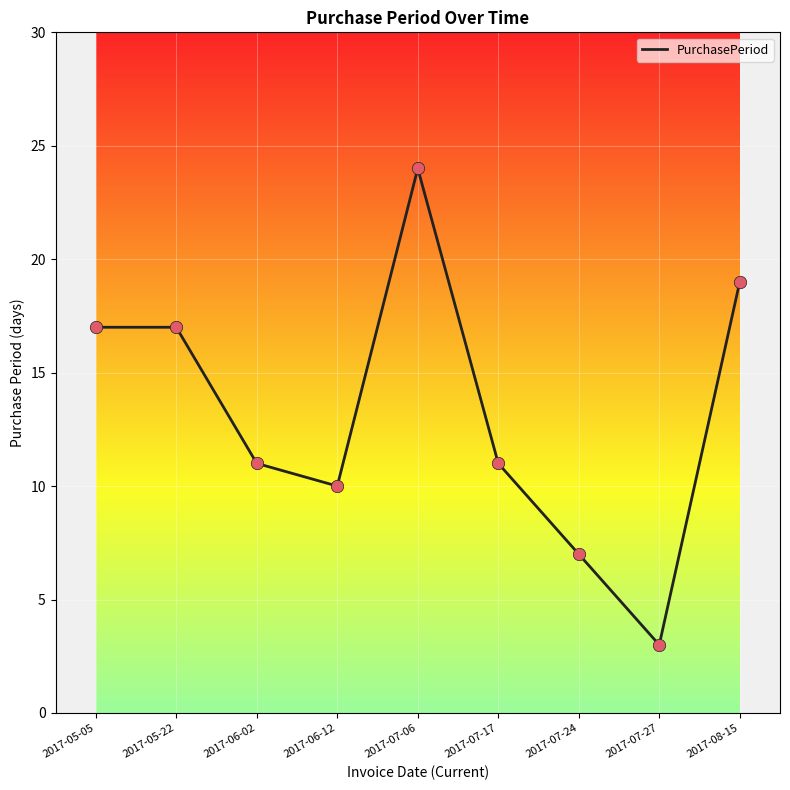

Which has a higher value, 2017-06-02 or 2017-05-05?

2017-05-05